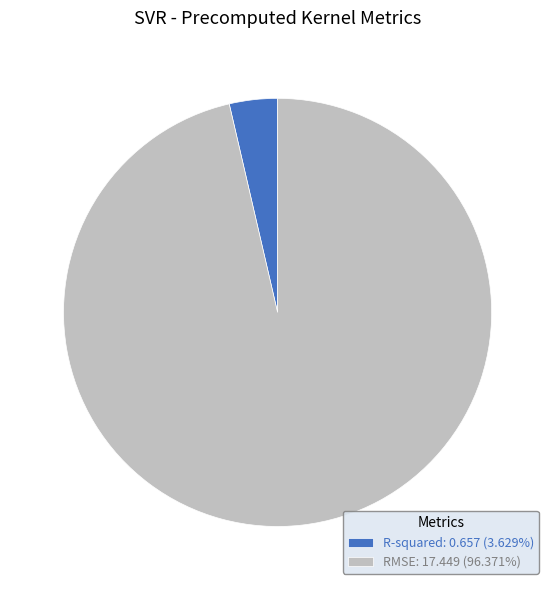

Is R-squared: 0.657 (3.629%) the majority of the pie?

No